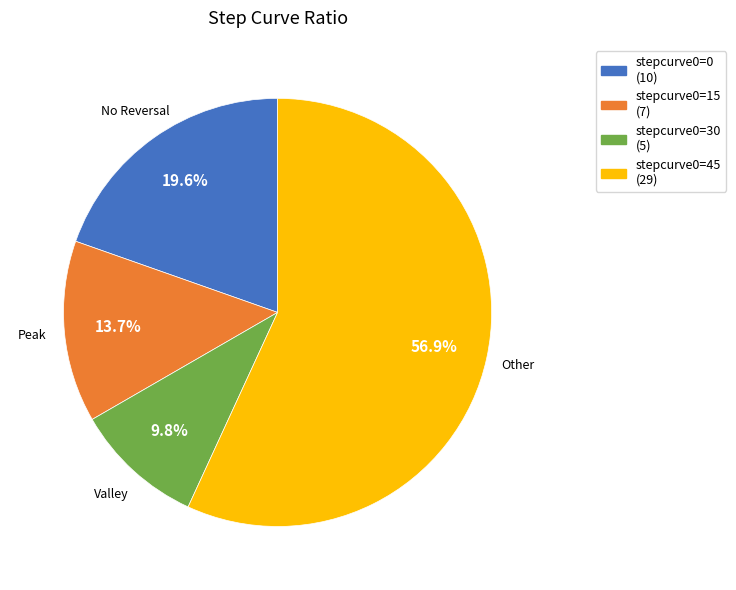

Which slice is the largest?

stepcurve0=45